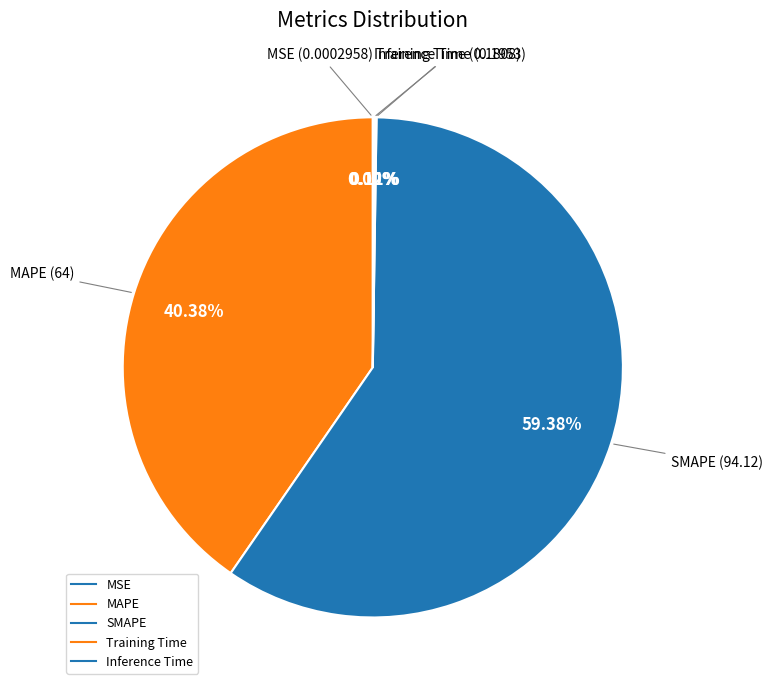

Does SMAPE represent more than half of the total?

Yes